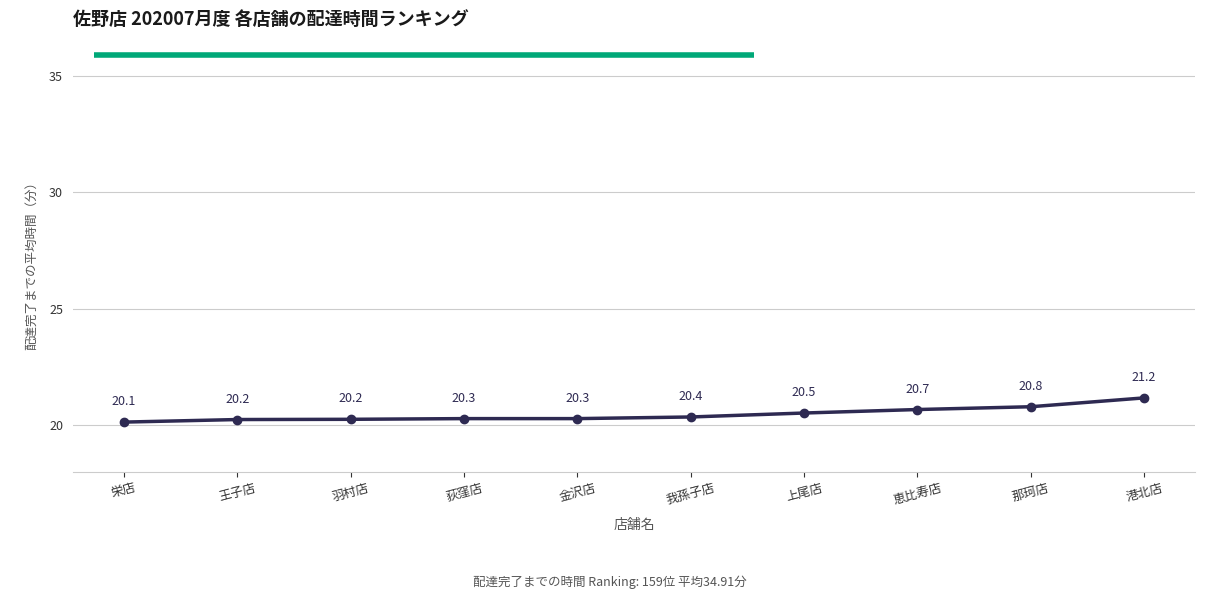

The value at 港北店 is 13.2. True or false?

False